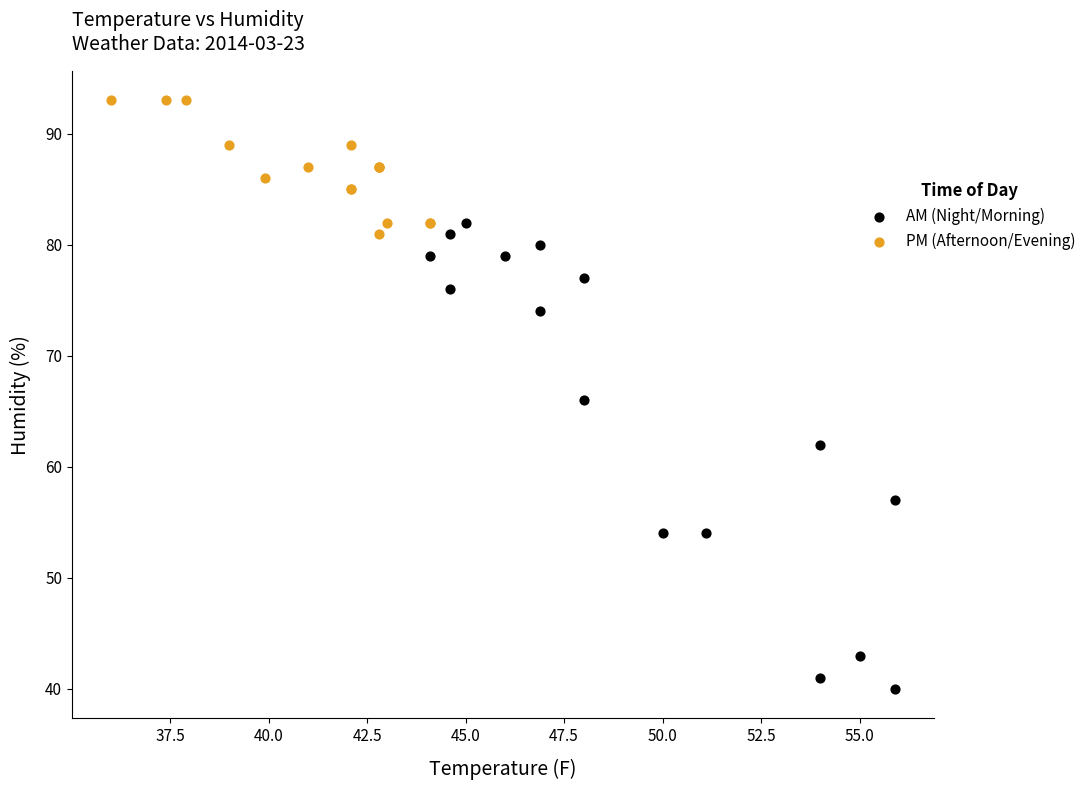

Which series contains the lowest Y value?

AM (Night/Morning)